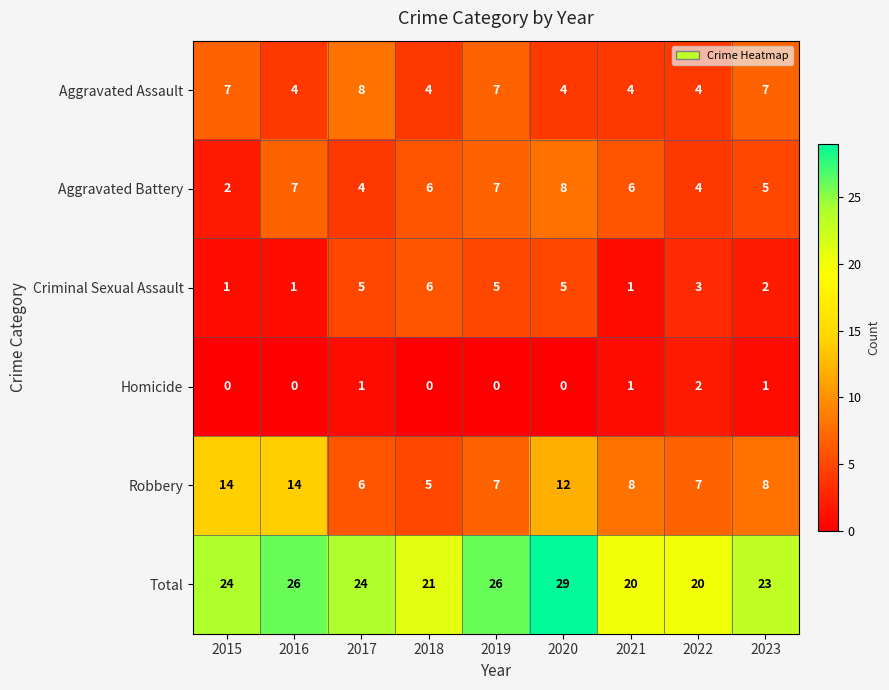

What is the greatest value displayed?

29